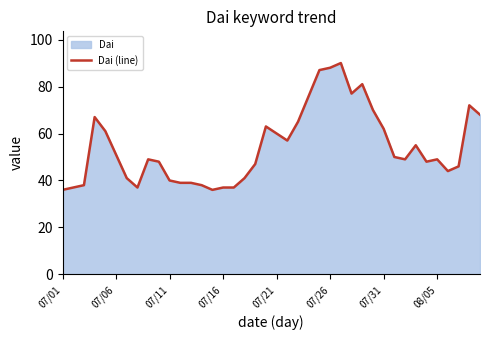

How many data points does each series have?

40